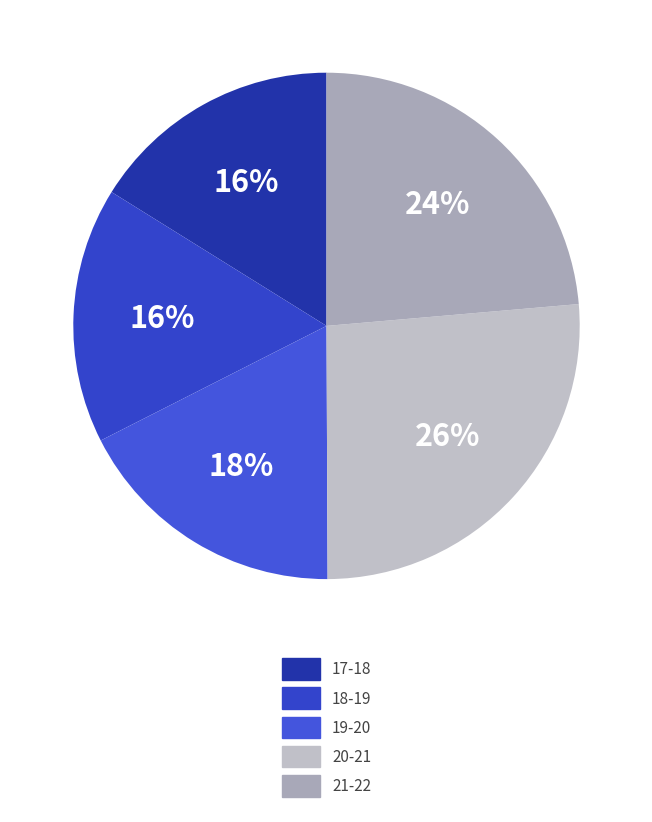

To the nearest percent, what portion does 19-20 represent?

18%